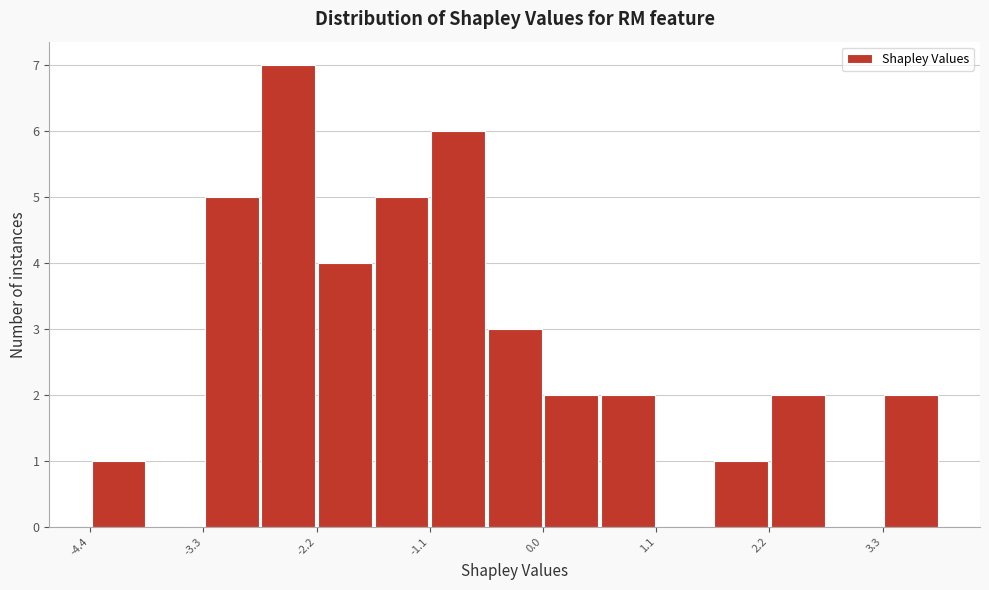

Read against the x-axis, roughly where is the centre of the tallest bar?

-2.4